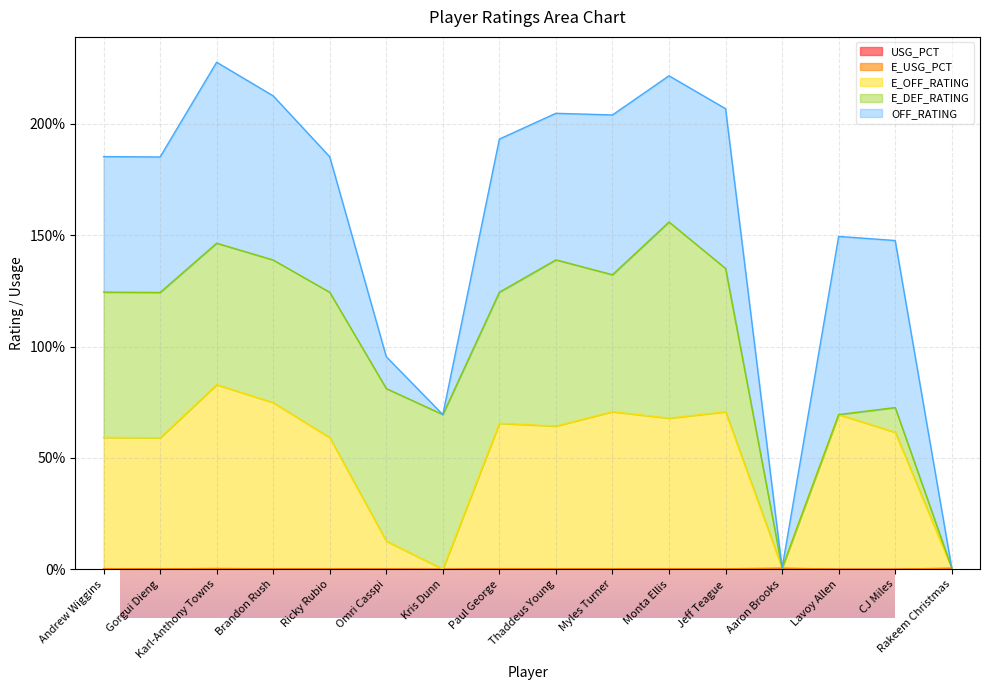

Is it true that E_OFF_RATING equals 0.7 at Brandon Rush?

True